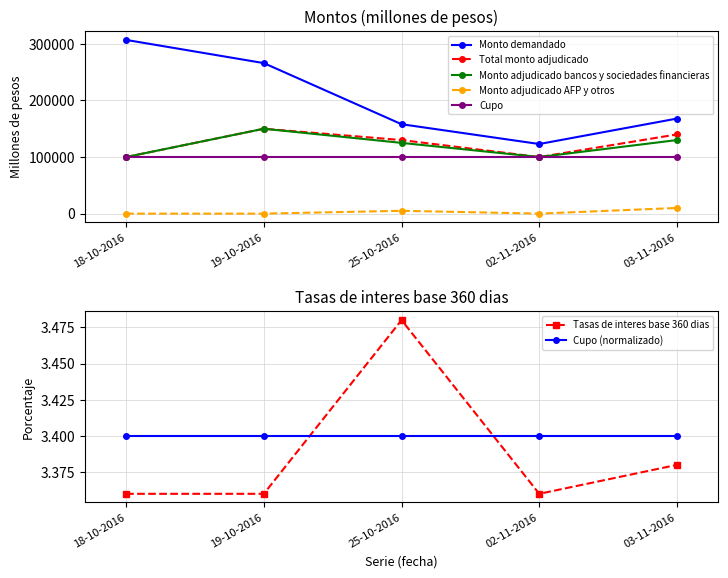

Is it true that Total monto adjudicado (millones de pesos) equals 44729 at 19-10-2016?

False